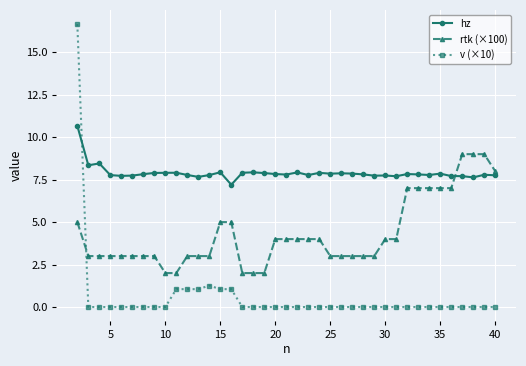

What is the sum of all v (×10) values?

23.2